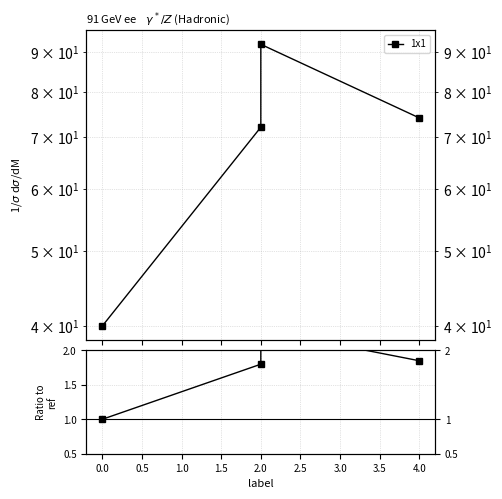

Count the values in the range 1 to 2.

3